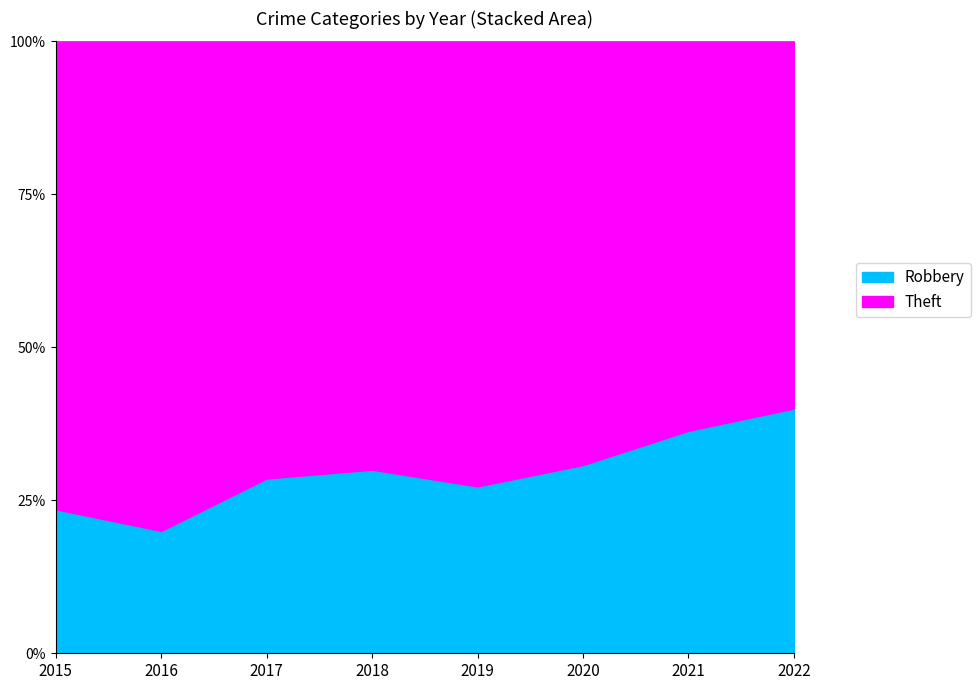

Which series has the widest spread of values?

Theft